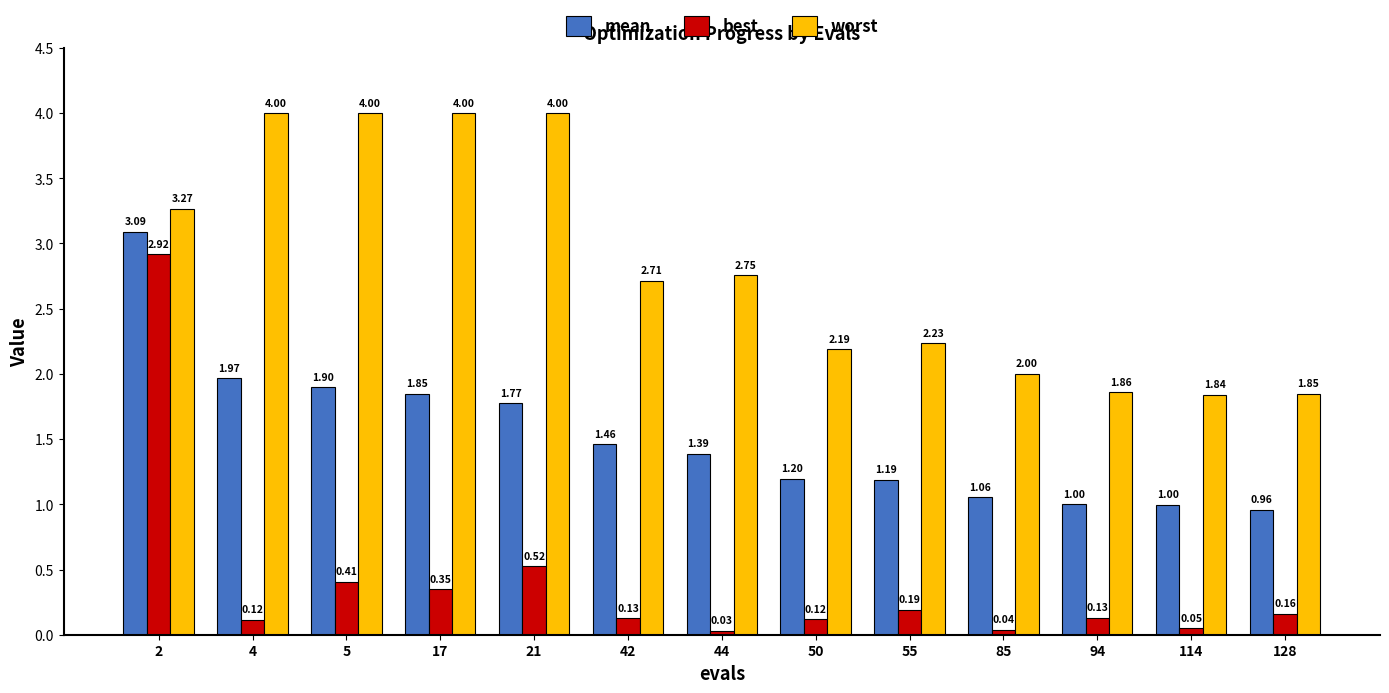

Rank the series by their average value, from highest to lowest.

worst, mean, best